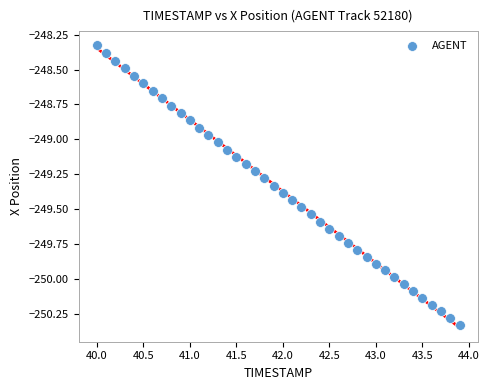

What is the range of Y values (max minus min)?

2.0